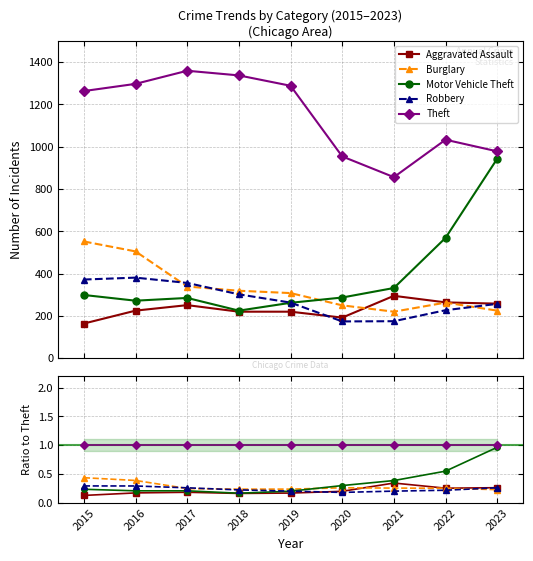

Reading left to right, list all the values displayed in this chart.

Aggravated Assault: 2015=0.1	2016=0.2	2017=0.2	2018=0.2	2019=0.2	2020=0.2	2021=0.3	2022=0.3	2023=0.3
Burglary: 2015=0.4	2016=0.4	2017=0.2	2018=0.2	2019=0.2	2020=0.3	2021=0.3	2022=0.3	2023=0.2
Motor Vehicle Theft: 2015=0.2	2016=0.2	2017=0.2	2018=0.2	2019=0.2	2020=0.3	2021=0.4	2022=0.6	2023=1.0
Robbery: 2015=0.3	2016=0.3	2017=0.3	2018=0.2	2019=0.2	2020=0.2	2021=0.2	2022=0.2	2023=0.3
Theft: 2015=1.0	2016=1.0	2017=1.0	2018=1.0	2019=1.0	2020=1.0	2021=1.0	2022=1.0	2023=1.0